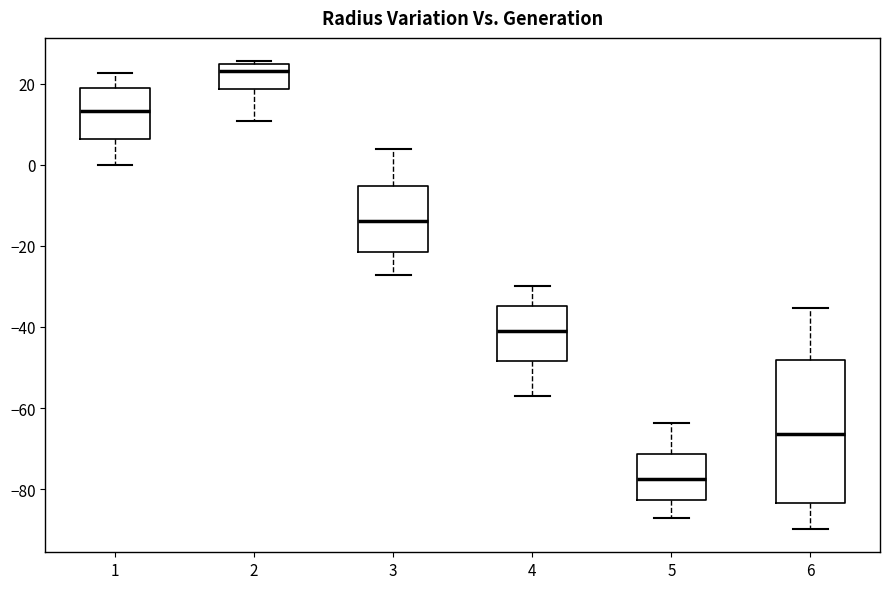

Which box is the tallest, from its lower edge to its upper edge?

6